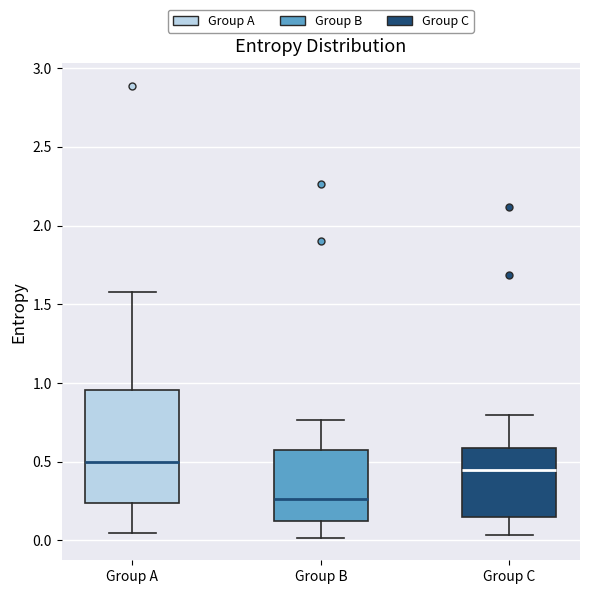

Reading left to right, read every box against the y-axis: the position of its median line, the range the box covers, and the ends of its whiskers. The values are not printed on the chart, so give them approximately, as read against the axis.

Group A: median 0.50, box 0.25 to 0.95, whiskers 0.05 to 1.55
Group B: median 0.25, box 0.10 to 0.60, whiskers 0.00 to 0.75
Group C: median 0.45, box 0.15 to 0.60, whiskers 0.05 to 0.80